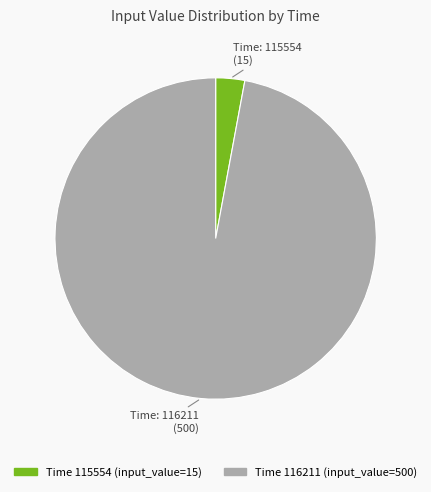

Is there a majority slice in this chart?

Yes